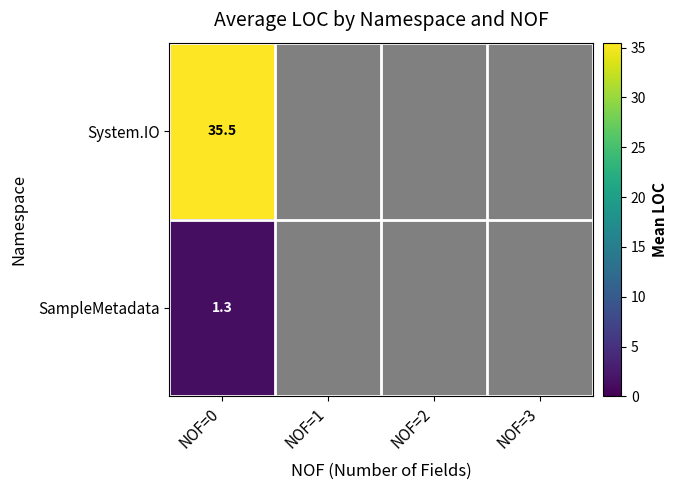

The value of SampleMetadata at NOF=0 is 0.4. True or false?

False